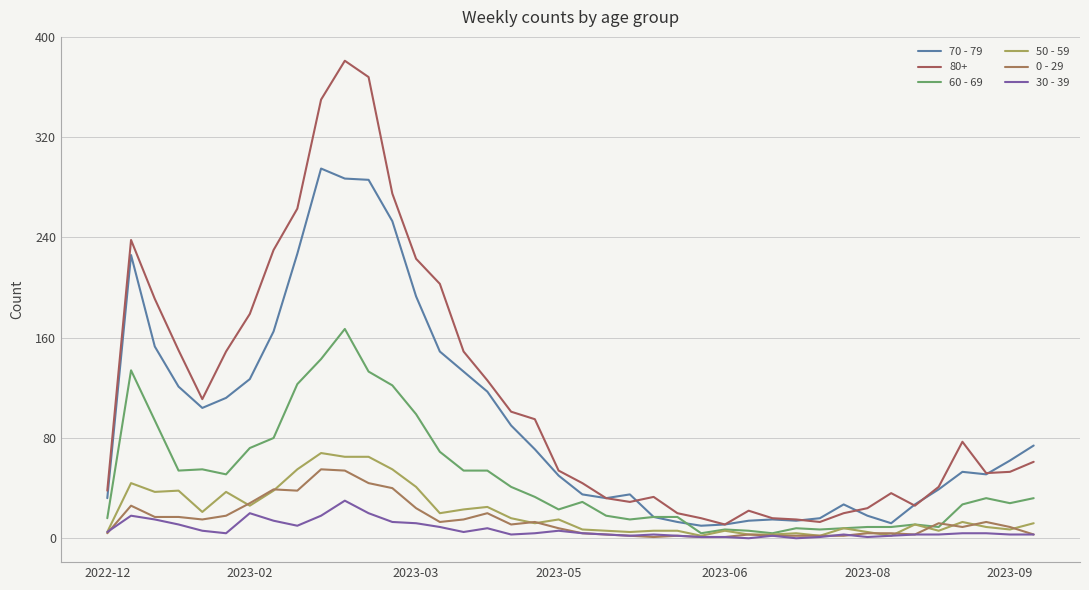

True or false: 60 - 69 and 50 - 59 cross at least once.

False